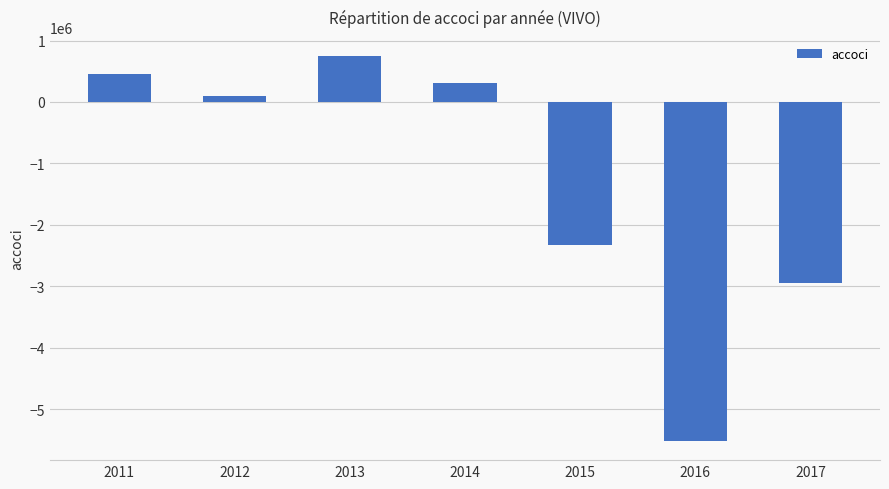

Reading right to left, what are all the values shown in this chart?

-2946000	-5516000	-2330000	309000	745000	95000	449000